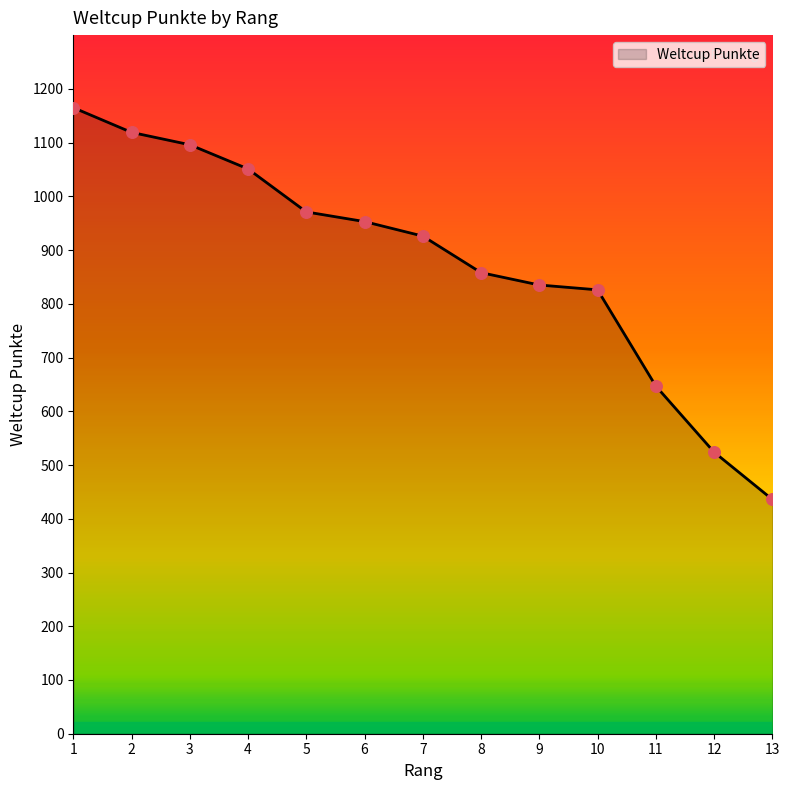

What is the change in value from 2 to 11?

-472